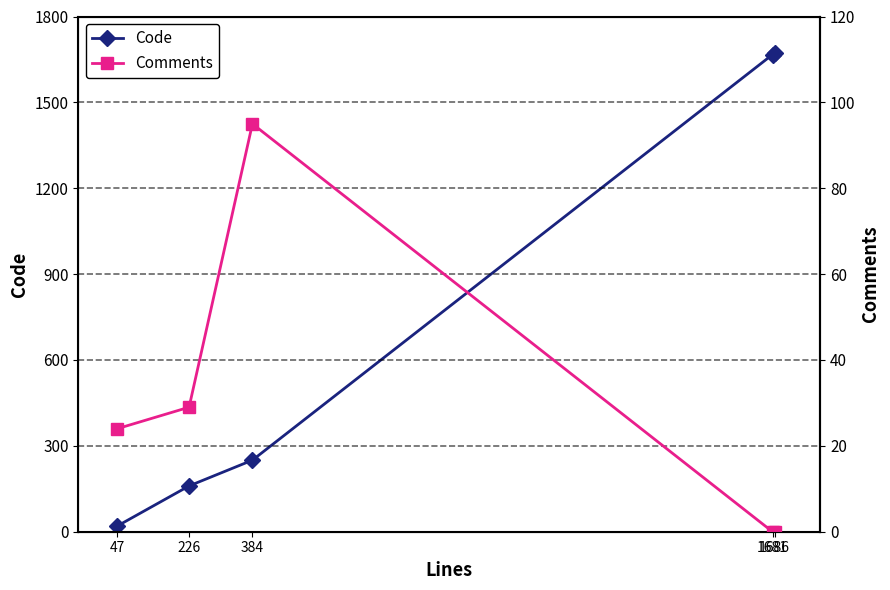

How many data points in Code are above 250?

2